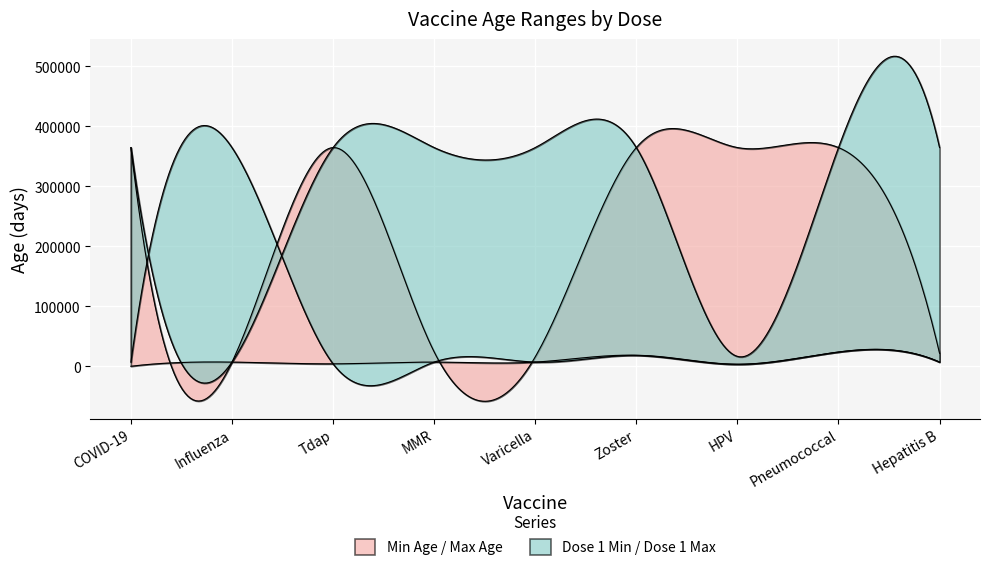

Is it true that Maximum Age equals 10757 at Varicella?

False